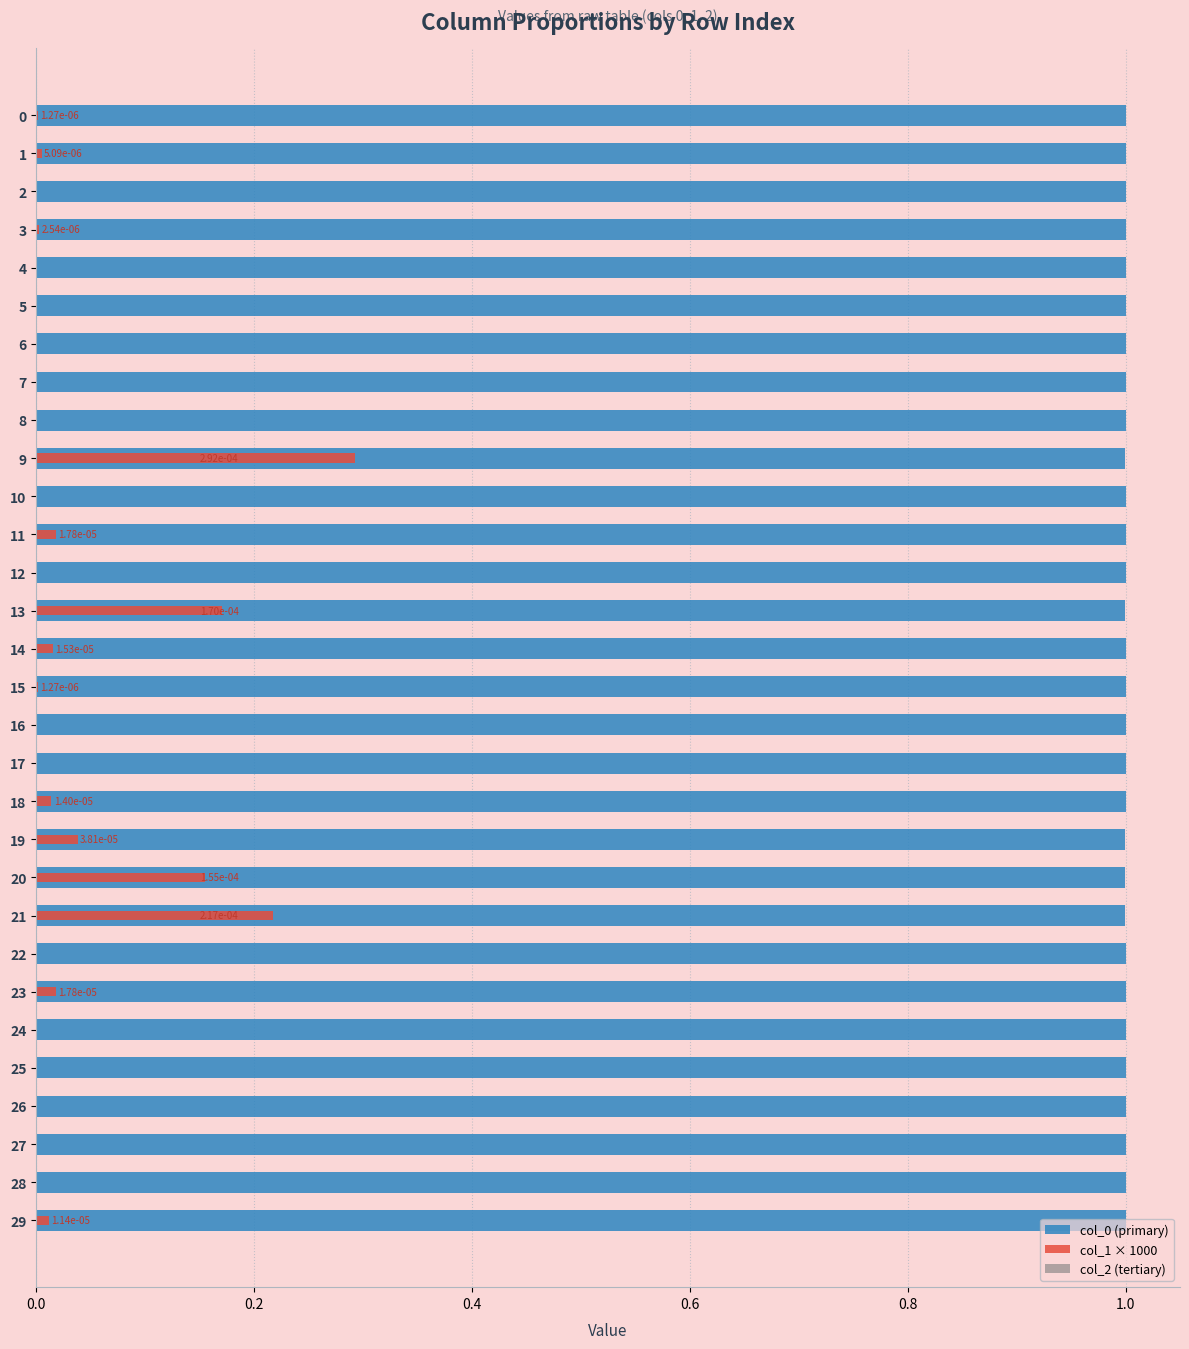

The value of col_0 (primary) at 9 is 1.0. True or false?

True